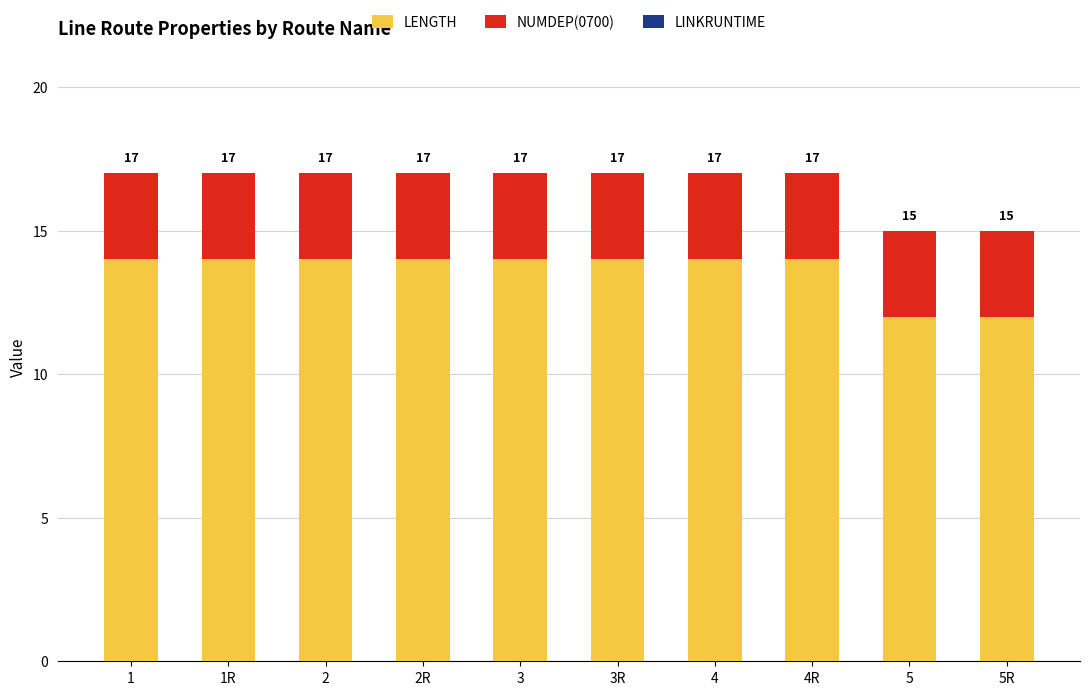

At 2, list the series in order from largest to smallest.

LENGTH, NUMDEP(0700), LINKRUNTIME